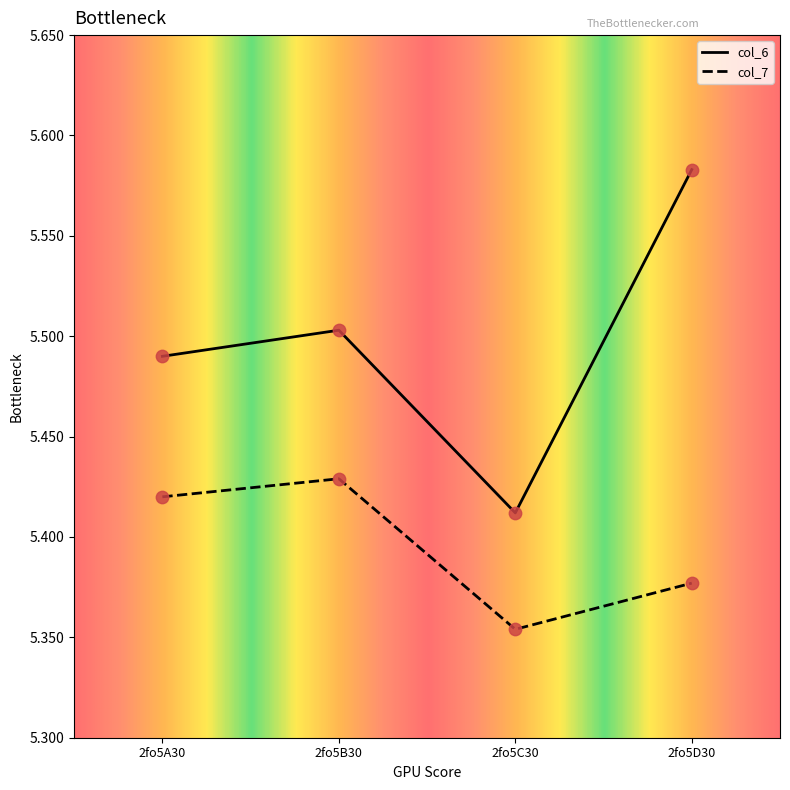

What is the total value across all series at 2fo5C30?

10.8